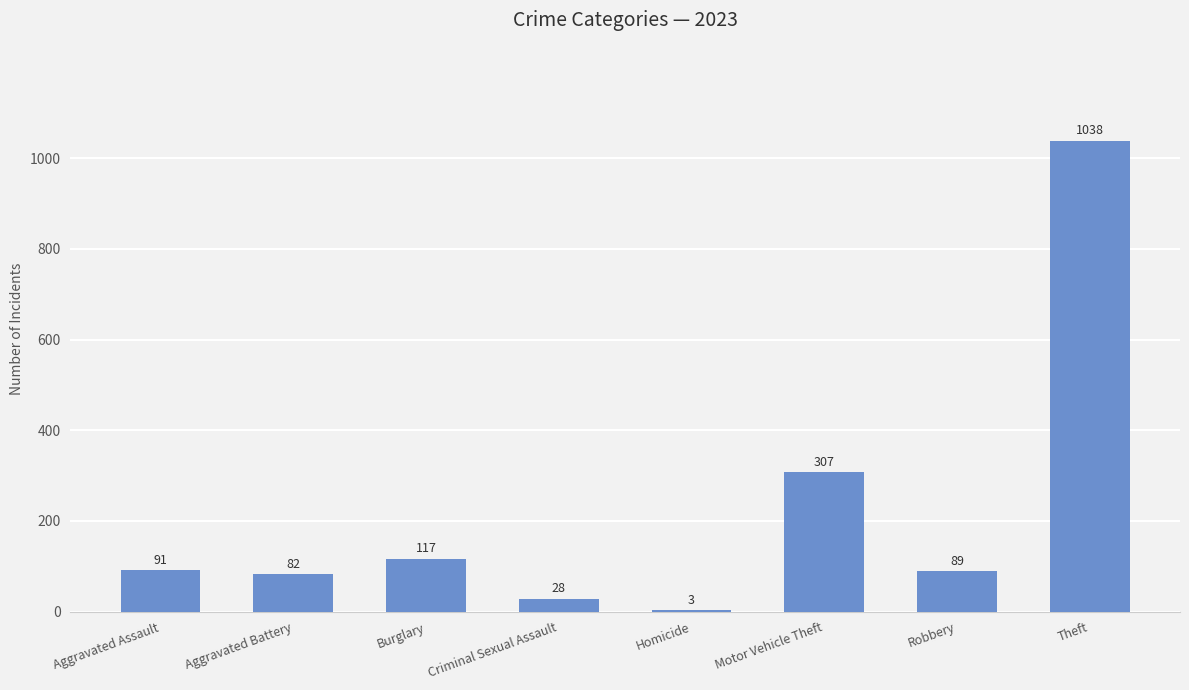

What is the sum of the values at Burglary and Motor Vehicle Theft?

424